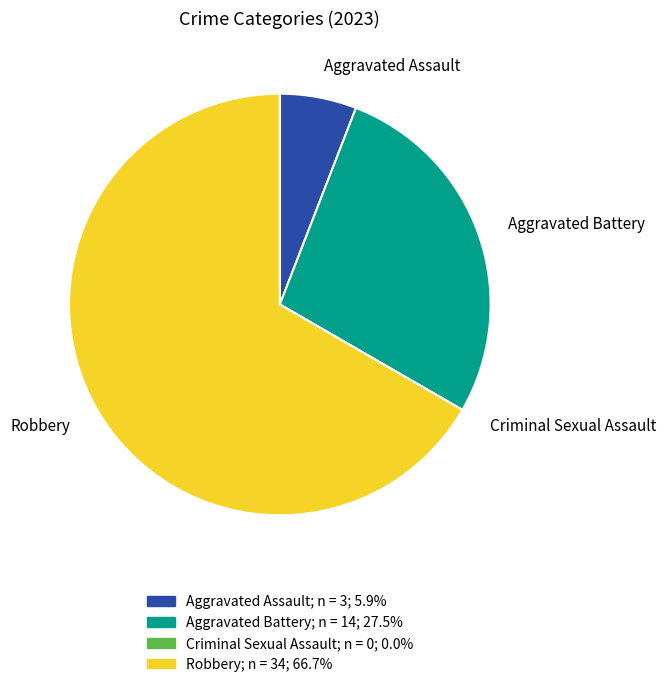

True or false: Aggravated Assault accounts for 19% of the total.

False